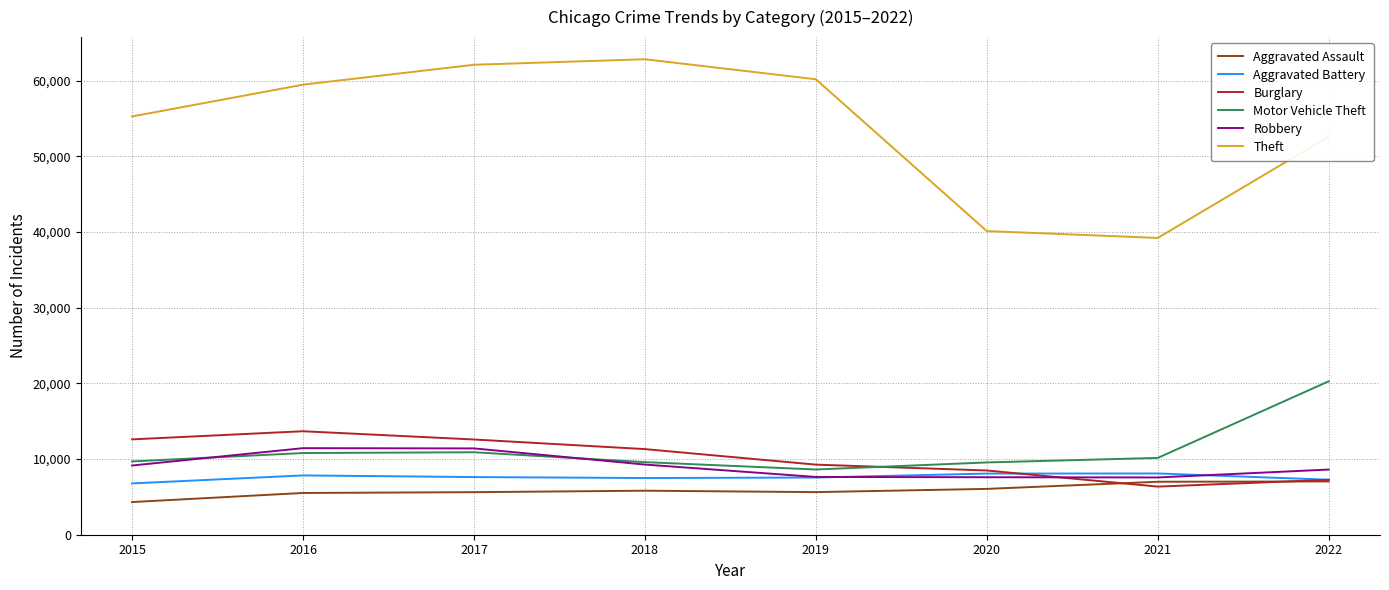

What is the sum of the Theft values at 2015 and 2021?

94493